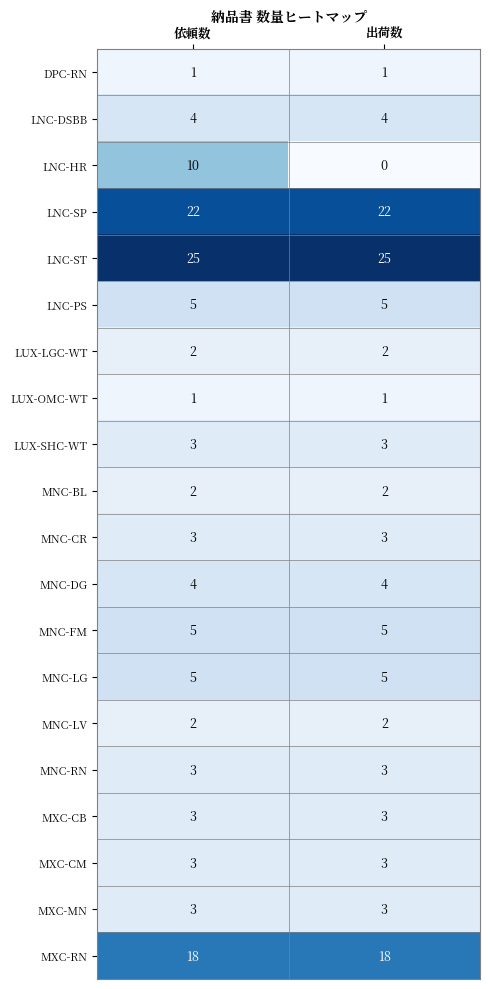

Is it true that LNC-PS equals 2 at 依頼数?

False